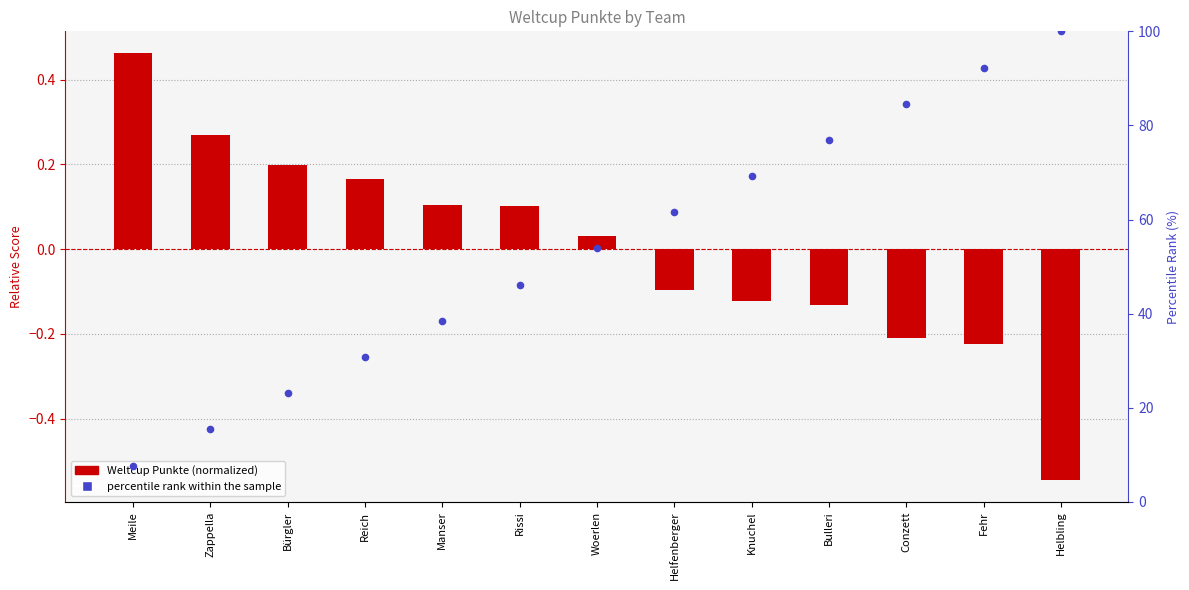

Is the value of Weltcup Punkte at Zappella greater than the value of percentile rank within the sample at Meile?

No